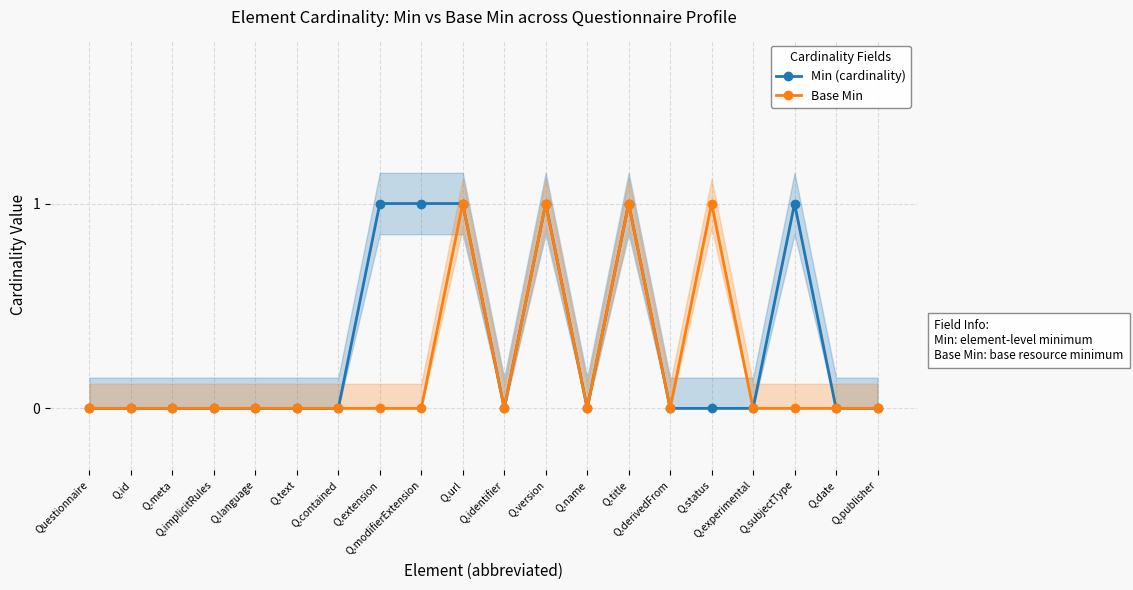

Which series has the widest spread of values?

Min (cardinality)